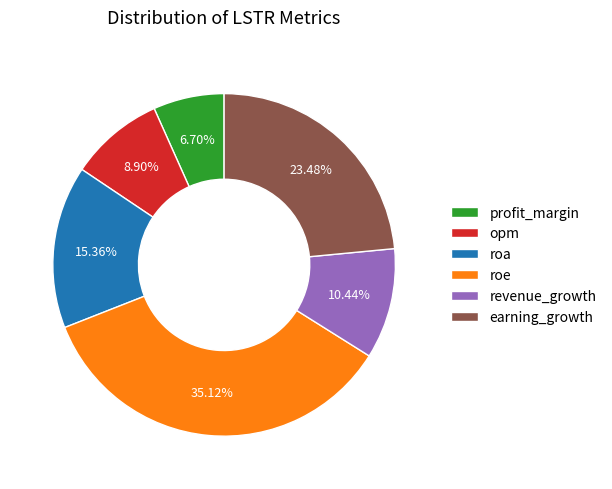

Is it true that roa is 22% of the pie?

False